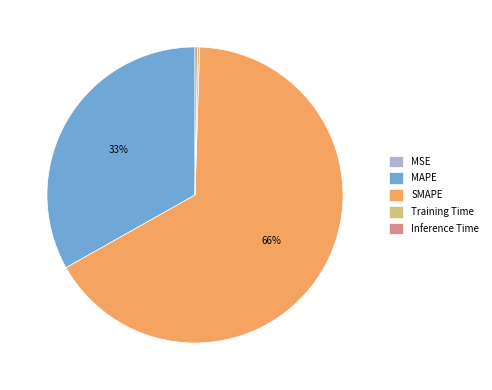

Which category has the biggest portion of the pie?

SMAPE